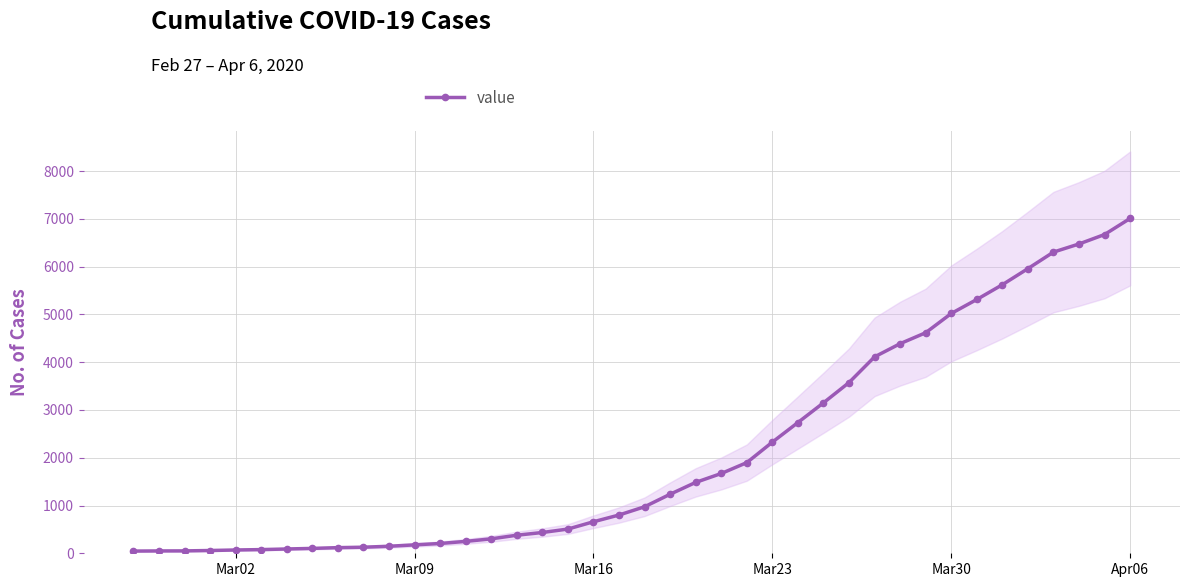

Count the number of categories in the chart.

40